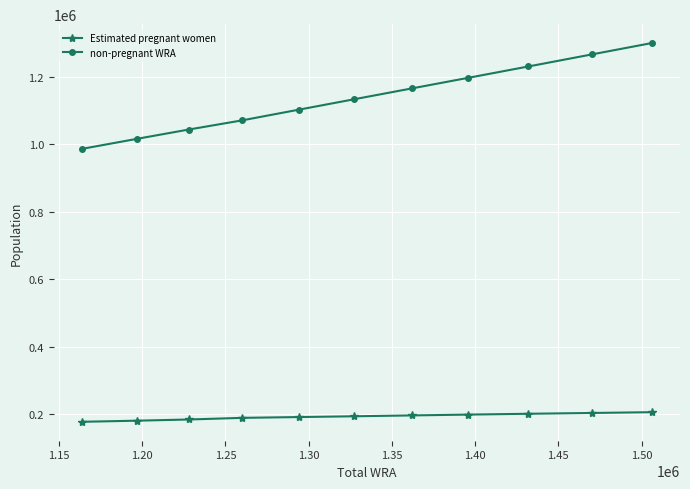

Which series has the largest total across all categories?

non-pregnant WRA